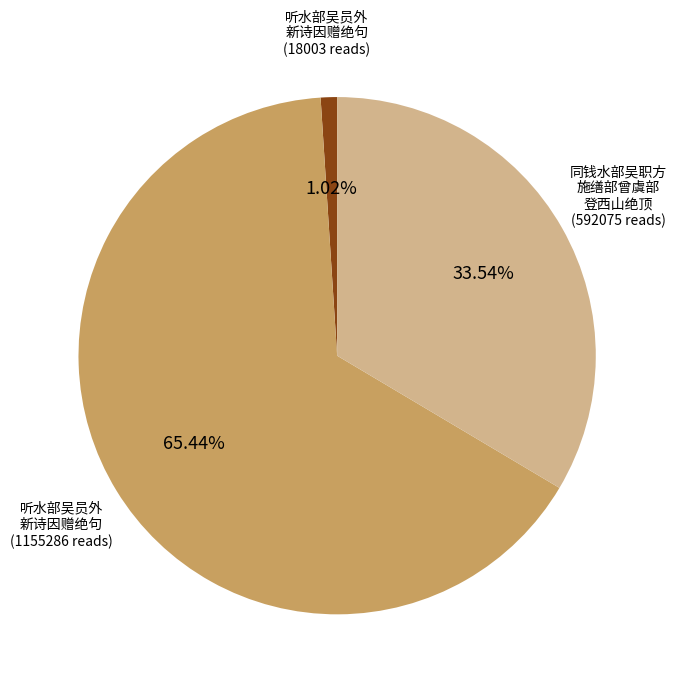

Is there any slice that represents more than half of the pie?

Yes